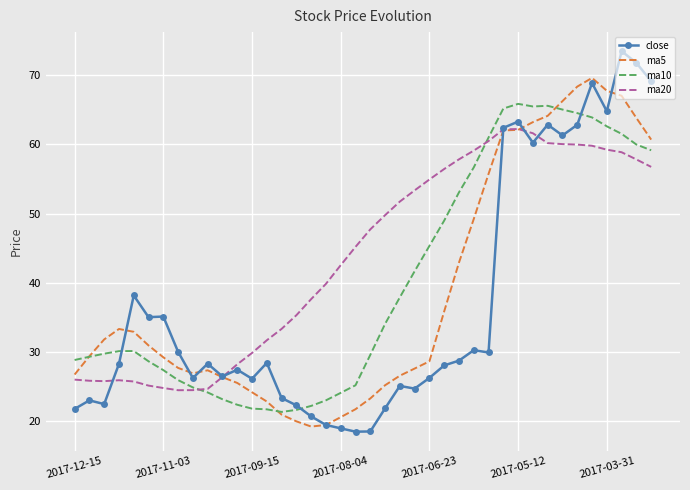

What is the highest value of the close series?

73.5